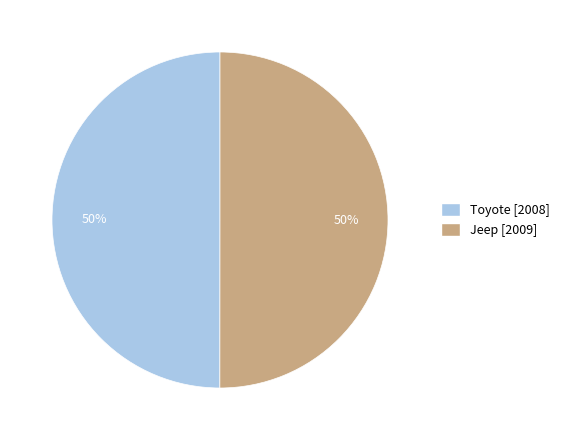

Is the sum of Jeep and Toyote greater than half?

Yes